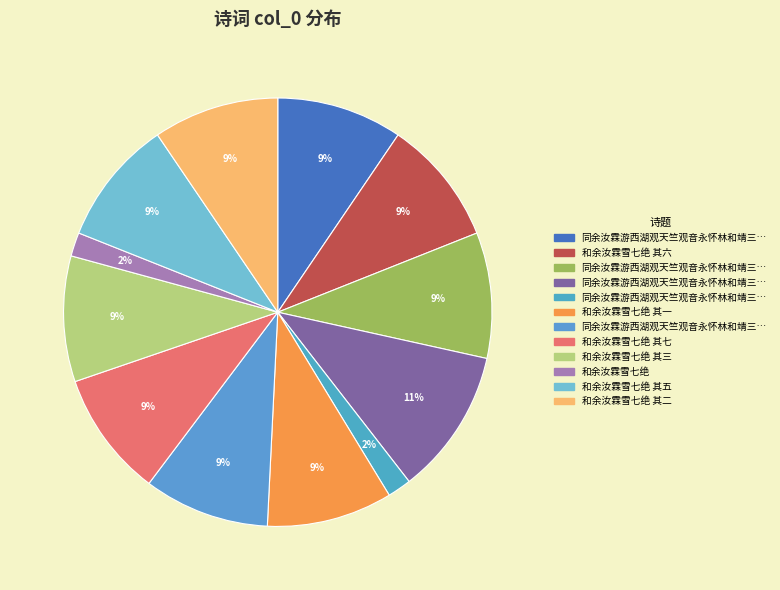

What is the smallest slice in the pie chart?

和余汝霖雪七绝